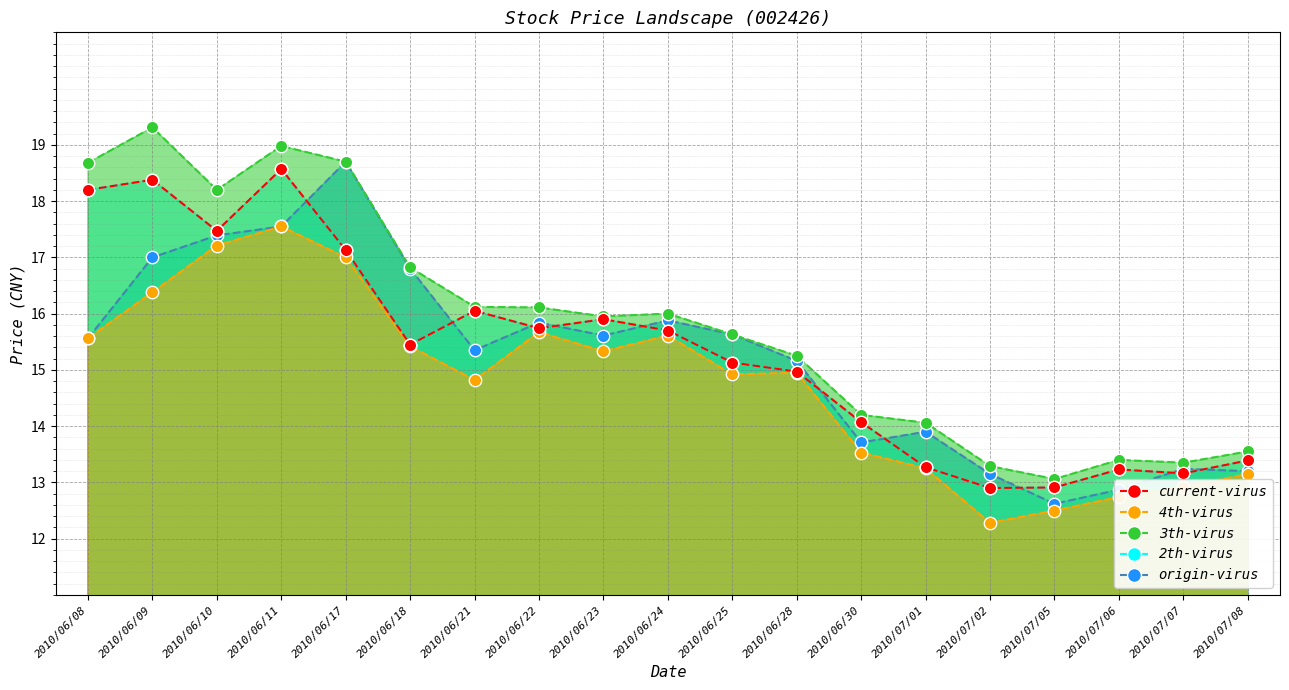

At which category is the sum across all series the highest?

2010/06/11